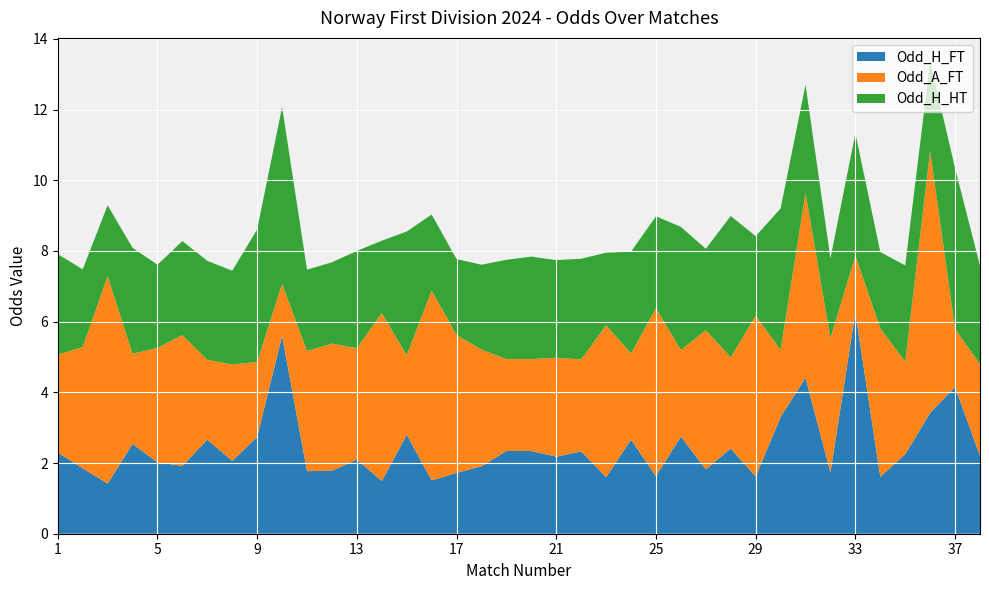

Reading left to right, extract all data points from this chart.

Odd_H_FT: 1=2.3	2=1.9	3=1.4	4=2.5	5=2.0	6=1.9	7=2.7	8=2.1	9=2.7	10=5.6	11=1.8	12=1.8	13=2.1	14=1.5	15=2.8	16=1.5	17=1.7	18=1.9	19=2.3	20=2.3	21=2.2	22=2.3	23=1.6	24=2.7	25=1.6	26=2.8	27=1.8	28=2.4	29=1.6	30=3.3	31=4.4	32=1.7	33=6.3	34=1.6	35=2.2	36=3.4	37=4.2	38=2.2
Odd_A_FT: 1=2.8	2=3.4	3=5.9	4=2.5	5=3.2	6=3.7	7=2.3	8=2.7	9=2.1	10=1.5	11=3.4	12=3.6	13=3.1	14=4.8	15=2.2	16=5.4	17=3.9	18=3.3	19=2.6	20=2.6	21=2.8	22=2.6	23=4.3	24=2.4	25=4.8	26=2.5	27=3.9	28=2.6	29=4.5	30=1.9	31=5.2	32=3.8	33=1.6	34=4.2	35=2.6	36=7.4	37=1.6	38=2.6
Odd_H_HT: 1=2.8	2=2.2	3=2.0	4=3.0	5=2.4	6=2.7	7=2.8	8=2.6	9=3.8	10=5.0	11=2.3	12=2.3	13=2.8	14=2.0	15=3.5	16=2.1	17=2.1	18=2.4	19=2.8	20=2.9	21=2.8	22=2.9	23=2.0	24=2.9	25=2.6	26=3.5	27=2.3	28=4.0	29=2.2	30=4.0	31=3.0	32=2.3	33=3.5	34=2.2	35=2.7	36=2.5	37=4.5	38=2.8